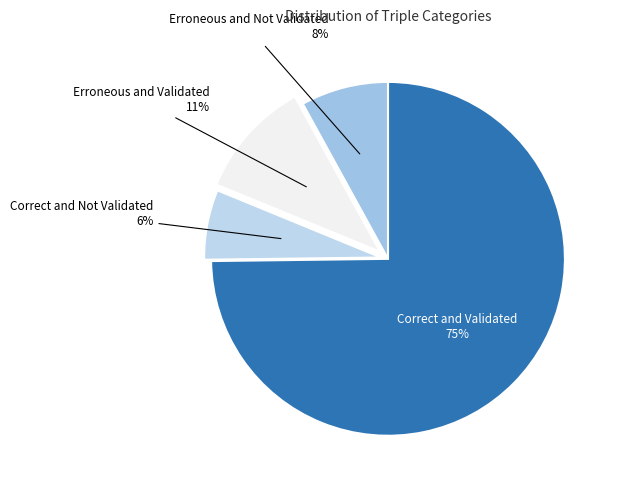

Between Erroneous and Validated and Erroneous and Not Validated, which is larger?

Erroneous and Validated